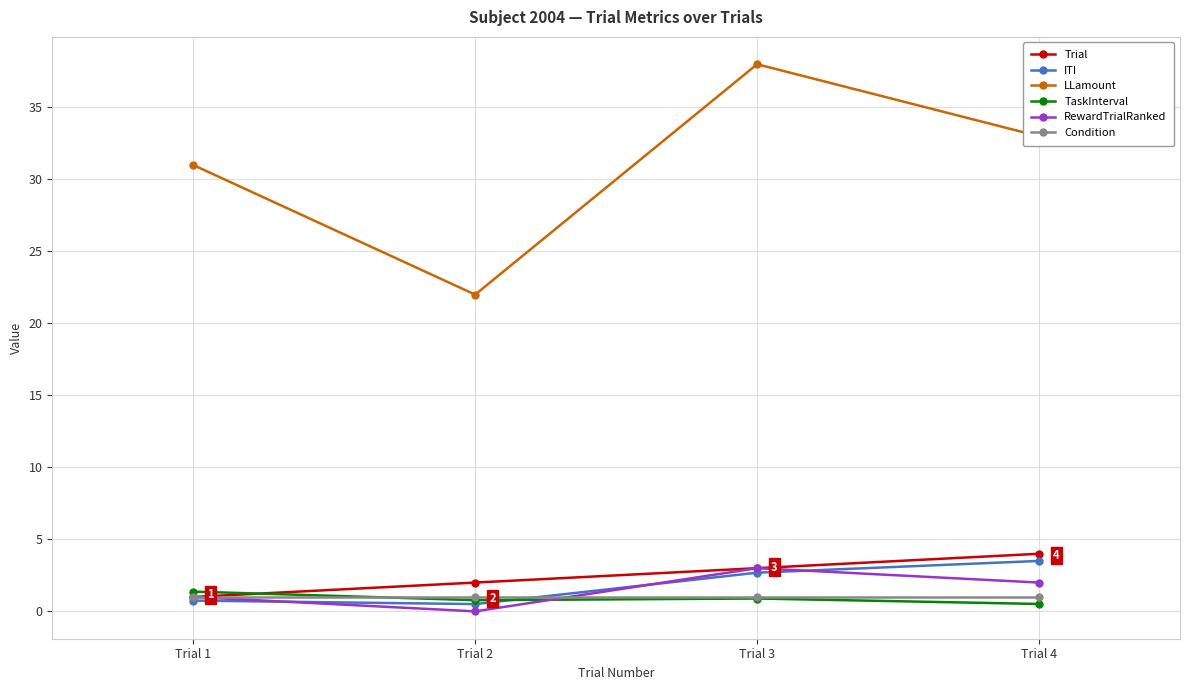

The ITI series shows 0.5 at Trial 2. True or false?

True